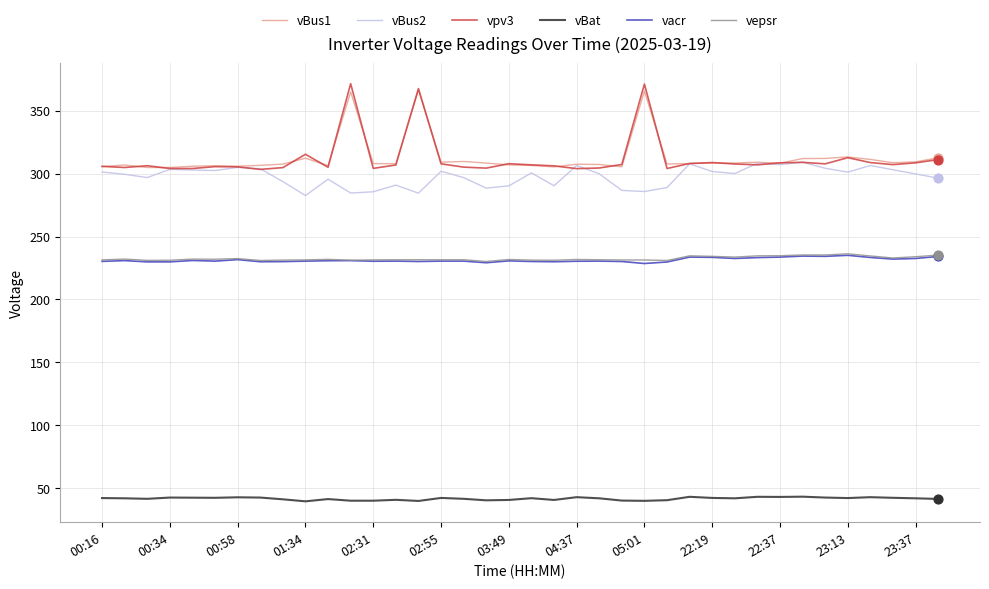

Which series has the largest range (max minus min)?

vpv3